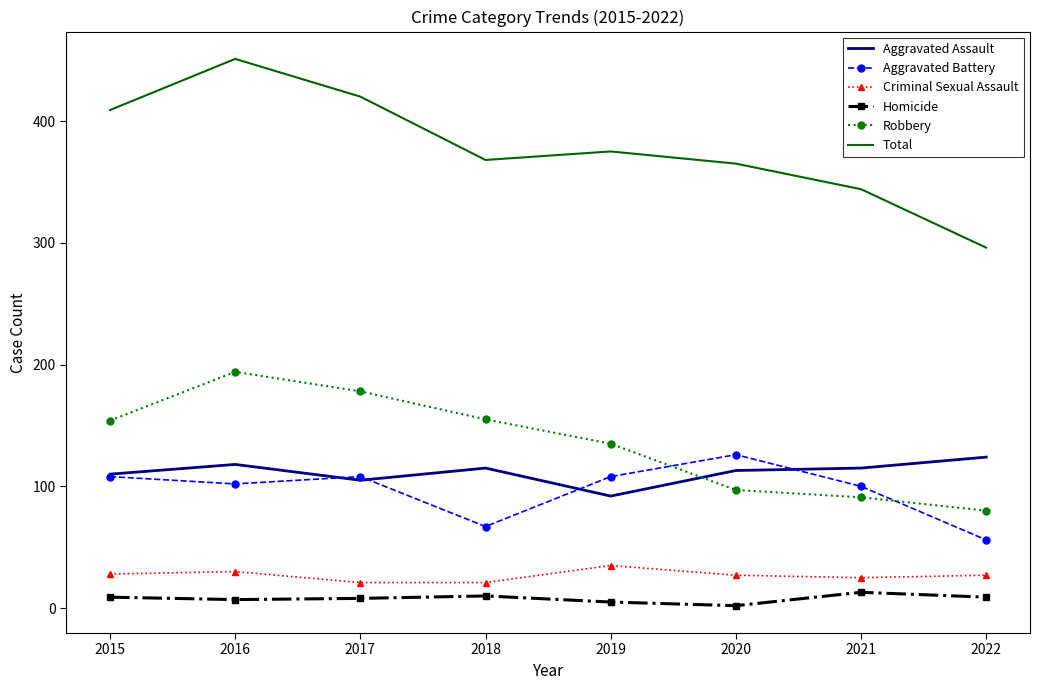

What are all the series names shown in the legend?

Aggravated Assault, Aggravated Battery, Criminal Sexual Assault, Homicide, Robbery, Total